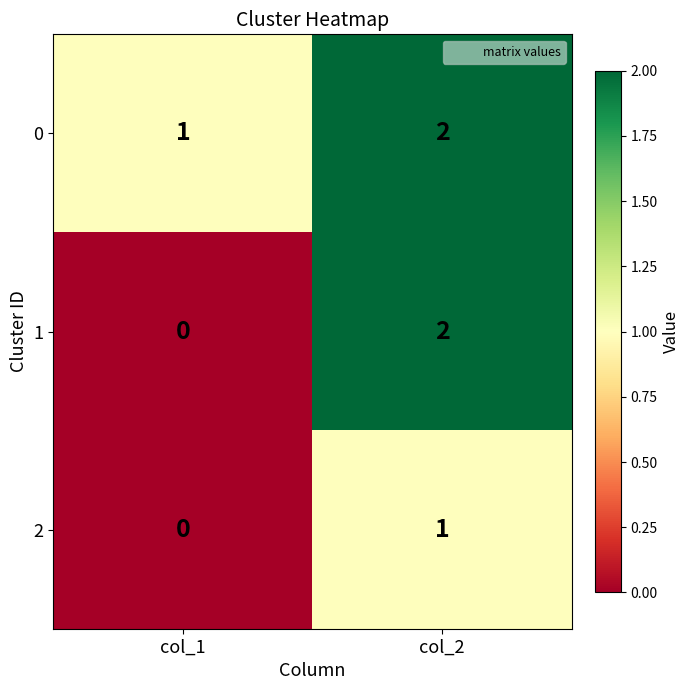

How many distinct data groups are displayed?

3